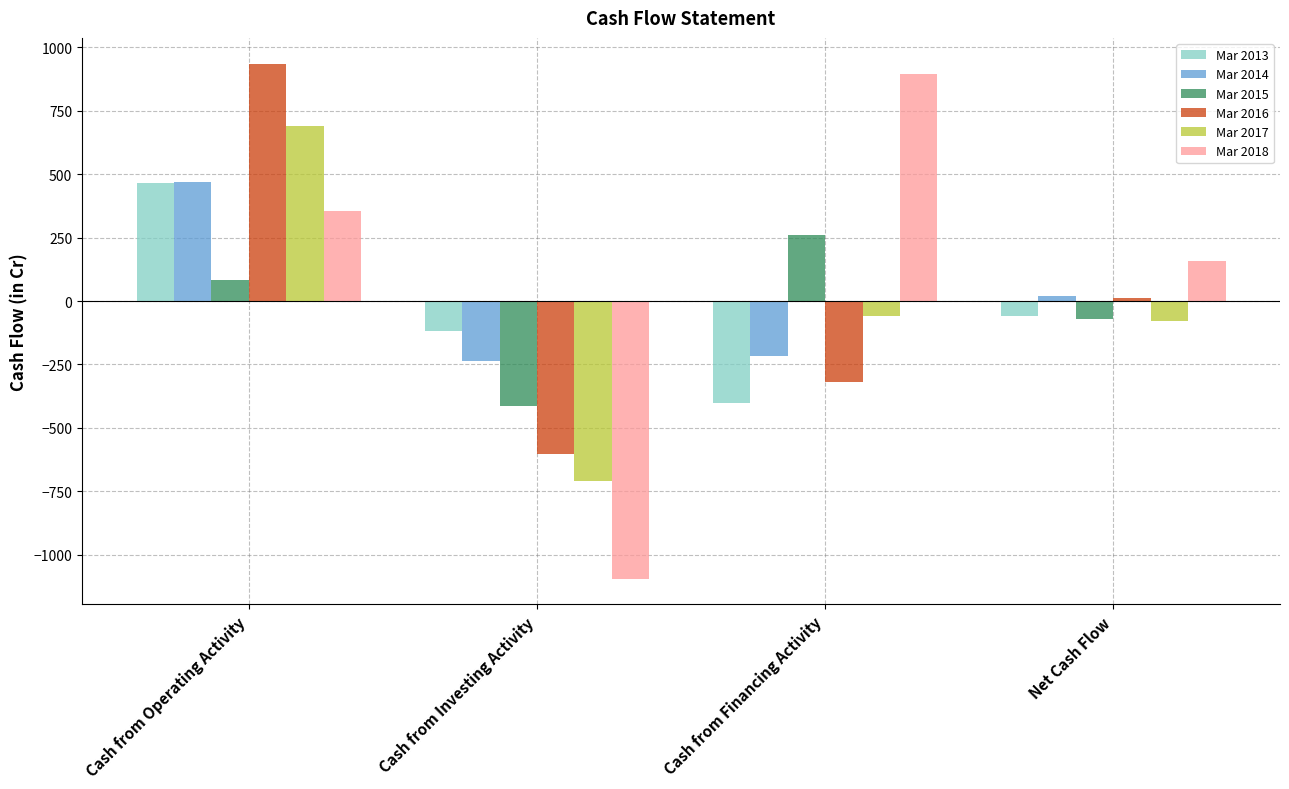

What is the value of the Mar 2015 bar at the 4th from the left?

-71